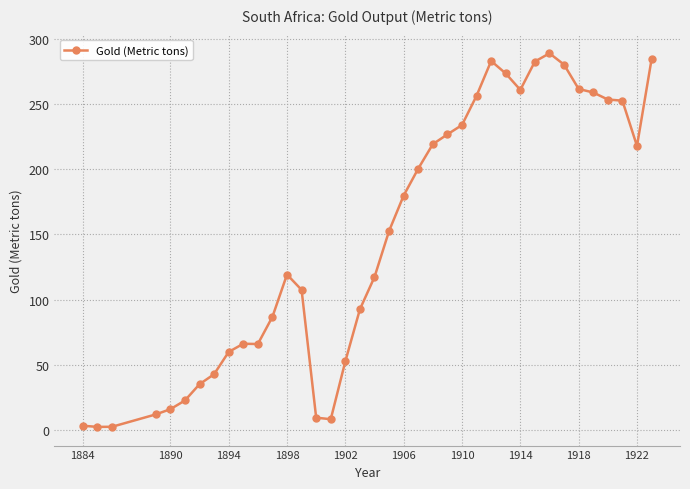

What is the difference between the maximum and minimum values?

287.1